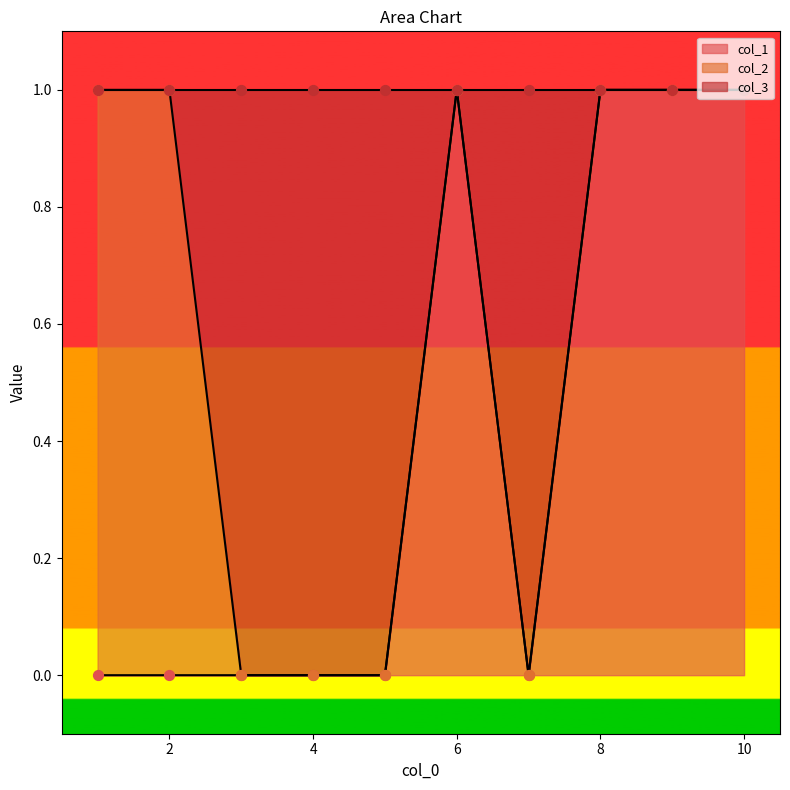

Which series reaches the minimum Y coordinate?

col_3